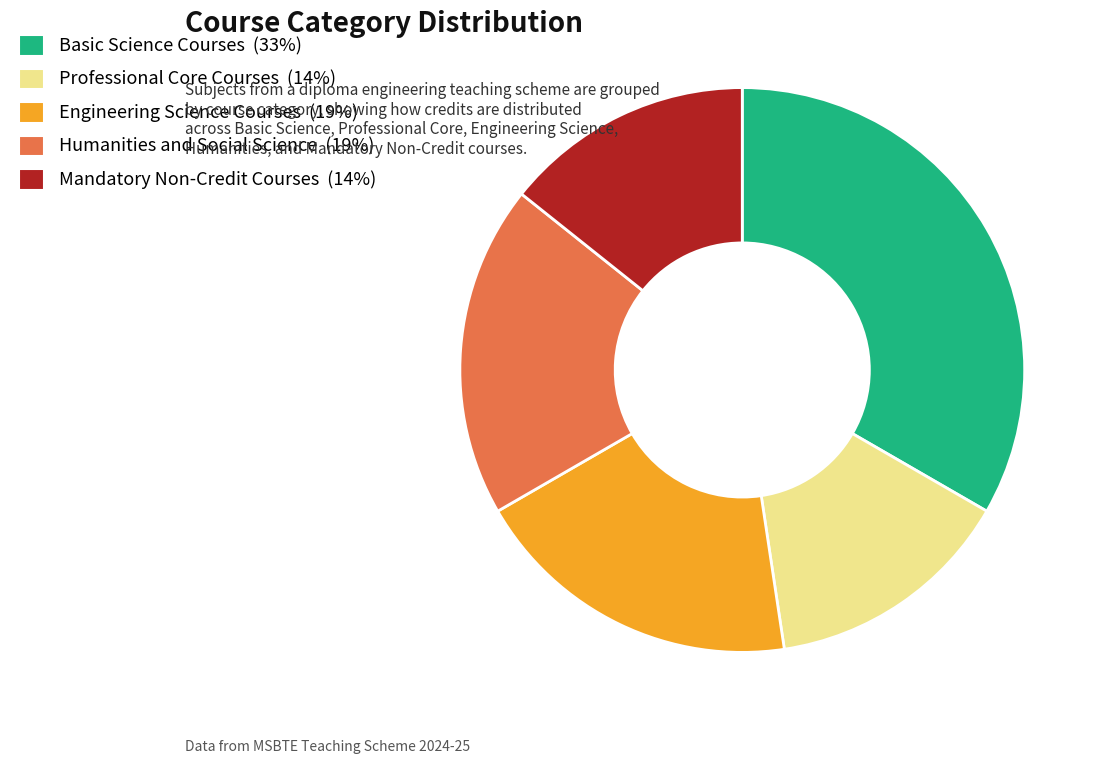

How many slices are in this pie chart?

5